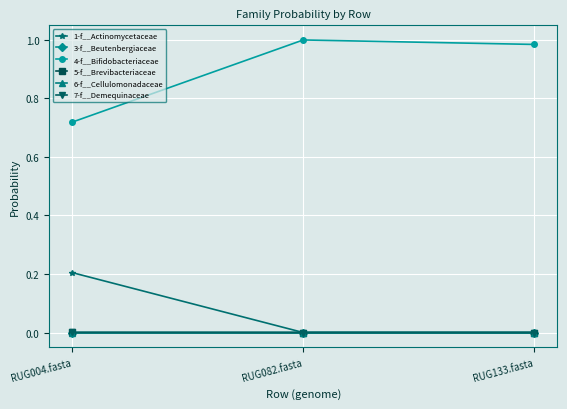

At how many categories does at least one series exceed 0?

3